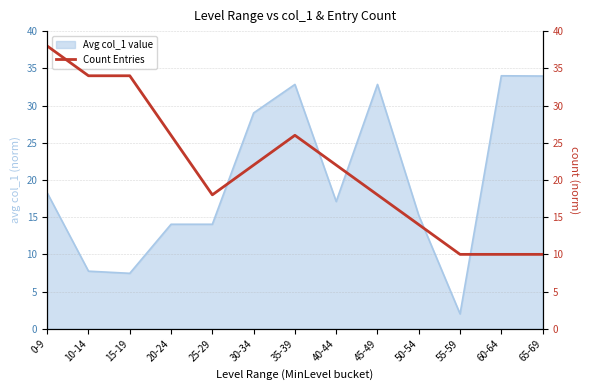

What is the lowest value of the Avg col_1 value series?

2.0